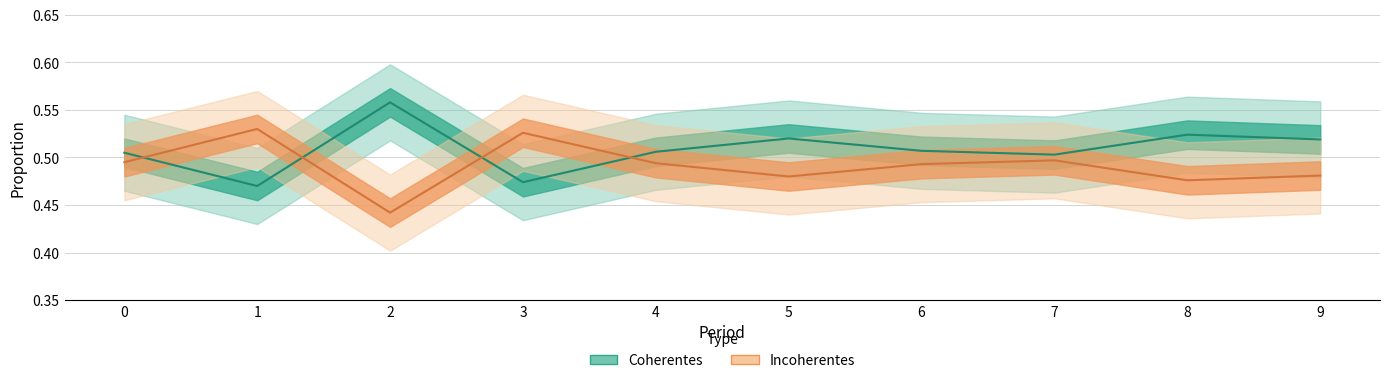

Is the value of Incoherentes at 6 greater than the value of Coherentes at 4?

No